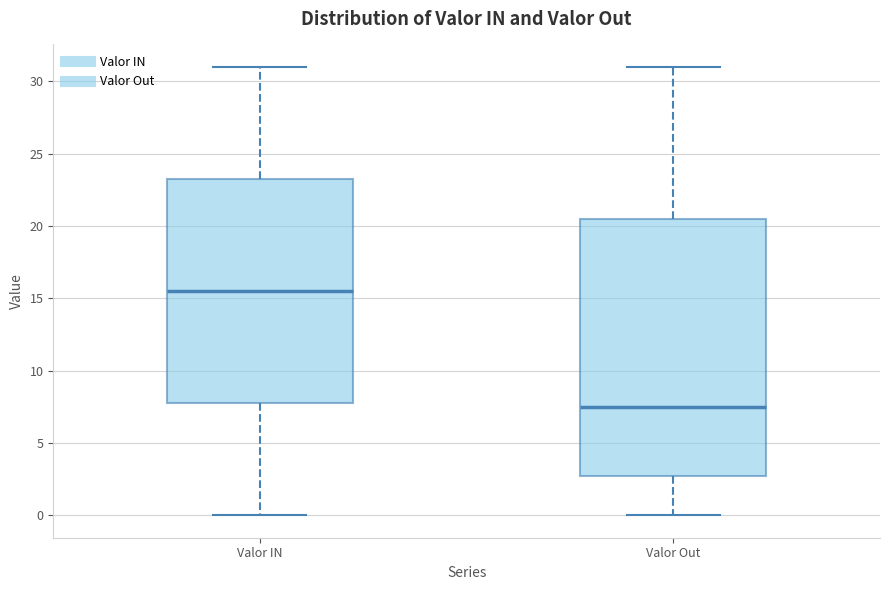

Where does the upper whisker of the box for Valor IN end on the y-axis? The values are not printed on the chart, so give them approximately, as read against the axis.

31.0